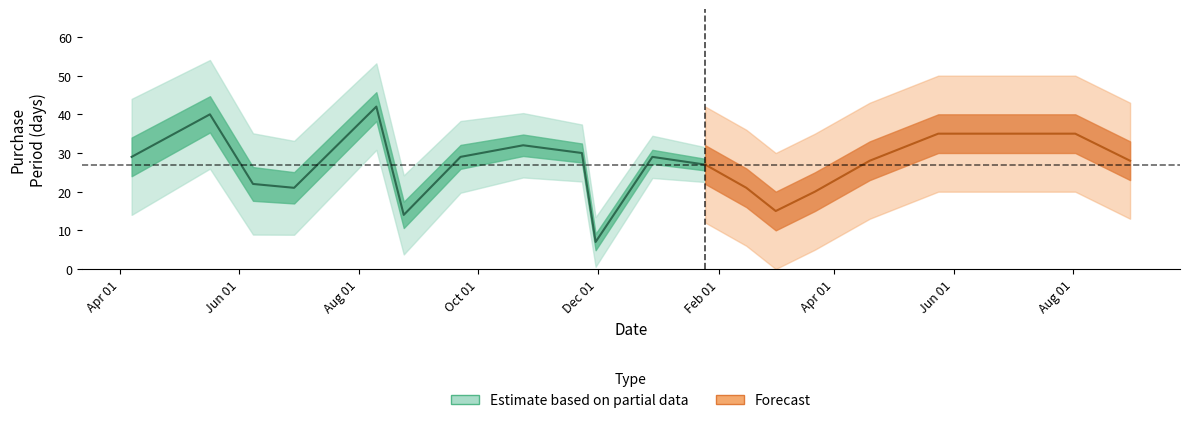

At which category does the data reach its first local valley?

2016-06-29